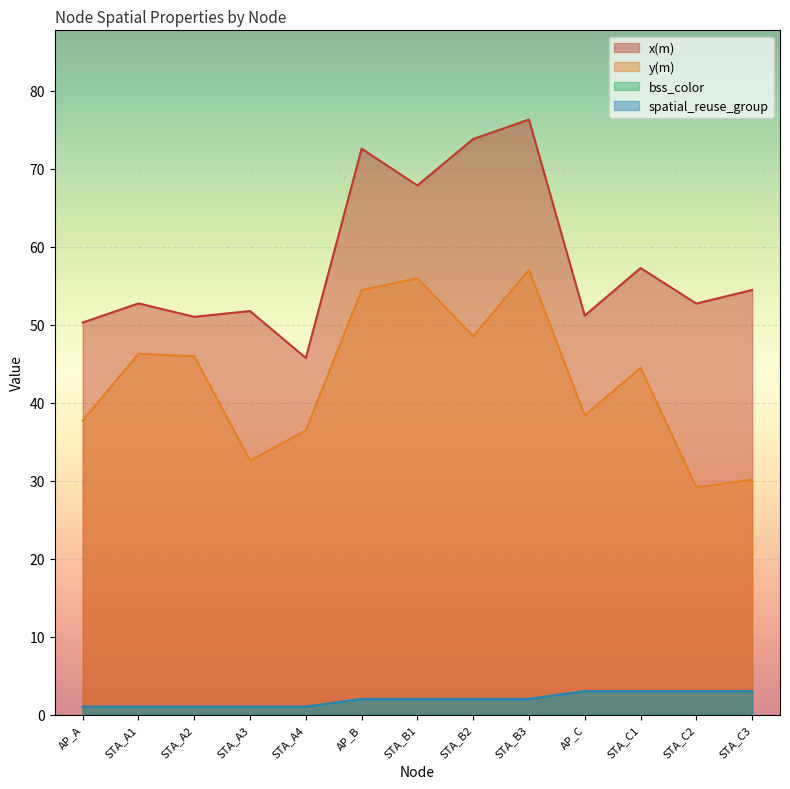

The value of x(m) at STA_A4 is 70.3. True or false?

False